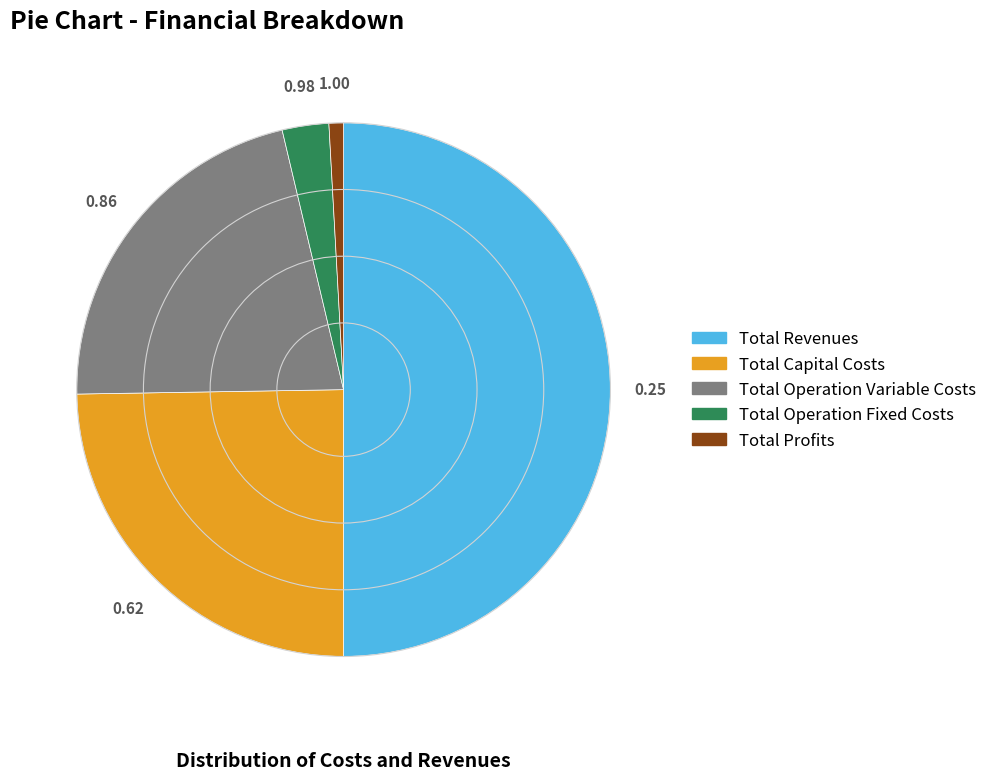

Do Total Operation Fixed Costs and Total Capital Costs together represent more than half of the pie?

No